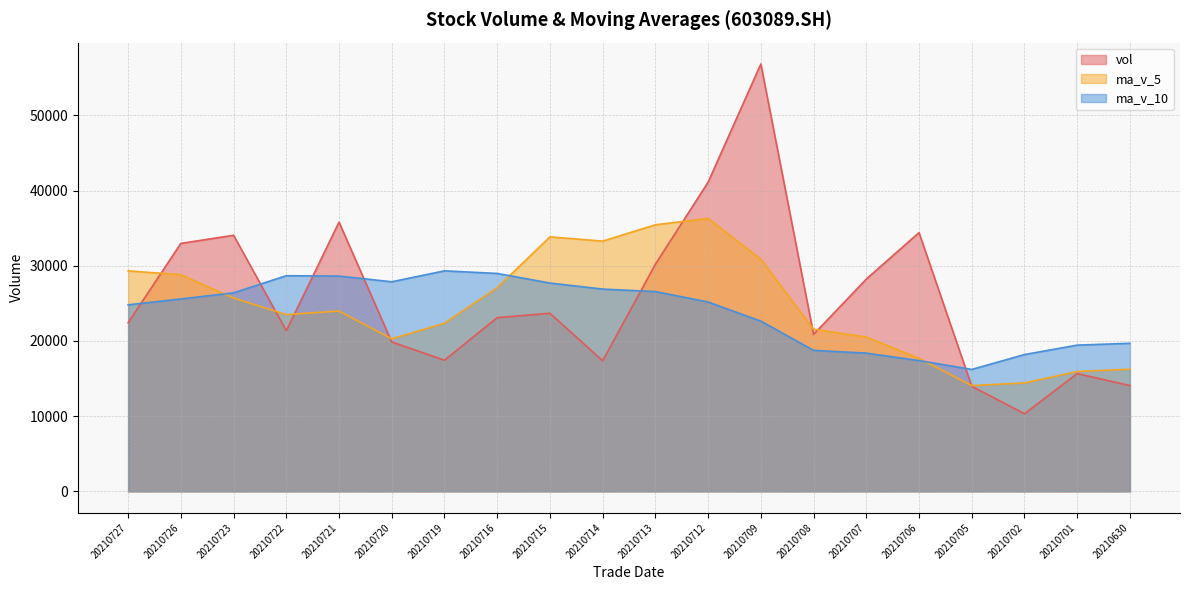

Between which two adjacent categories do ma_v_10 and vol first intersect?

20210727 and 20210726